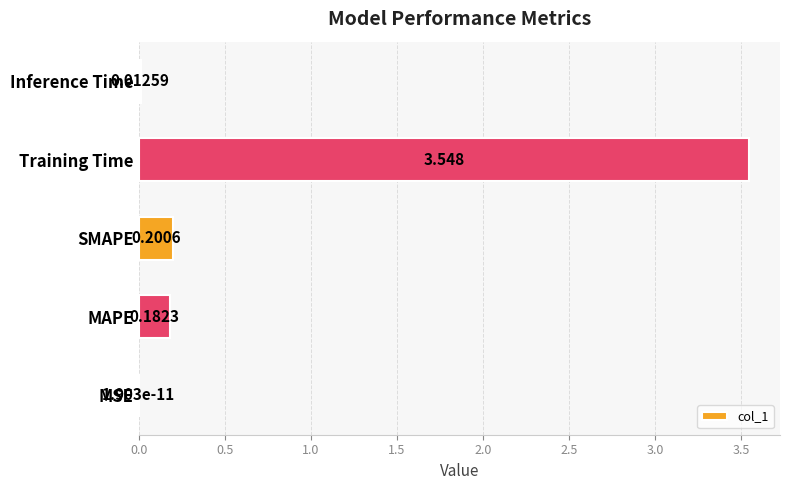

Which category has the highest value across all series?

Training Time